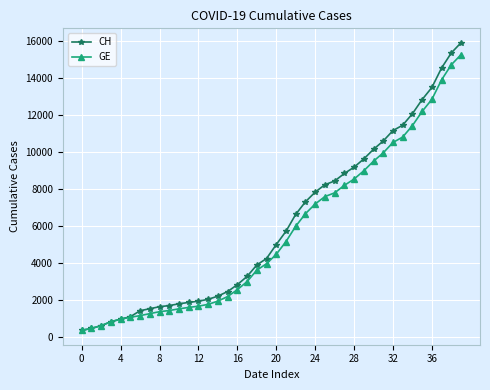

Which series has the widest spread of values?

CH